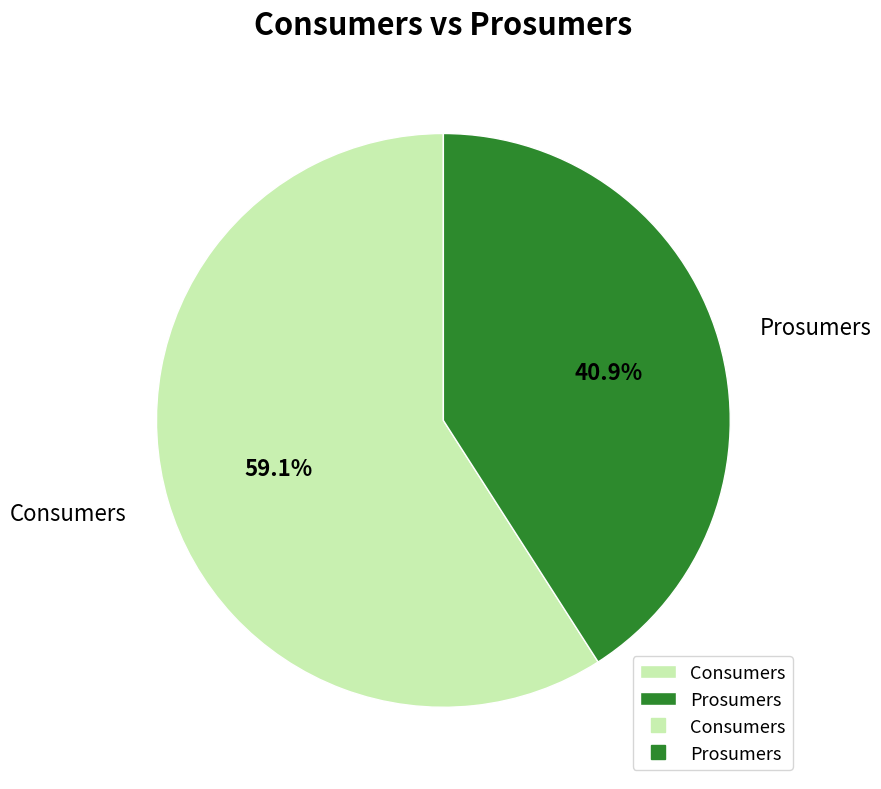

What is the majority slice?

Consumers